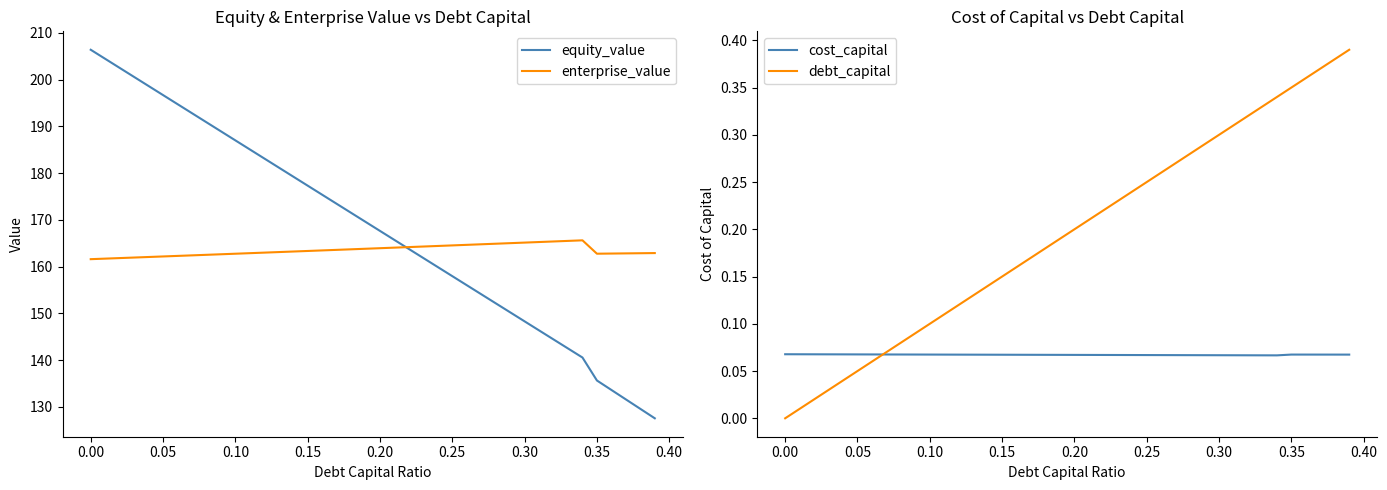

What is the maximum value for equity_value?

206.4